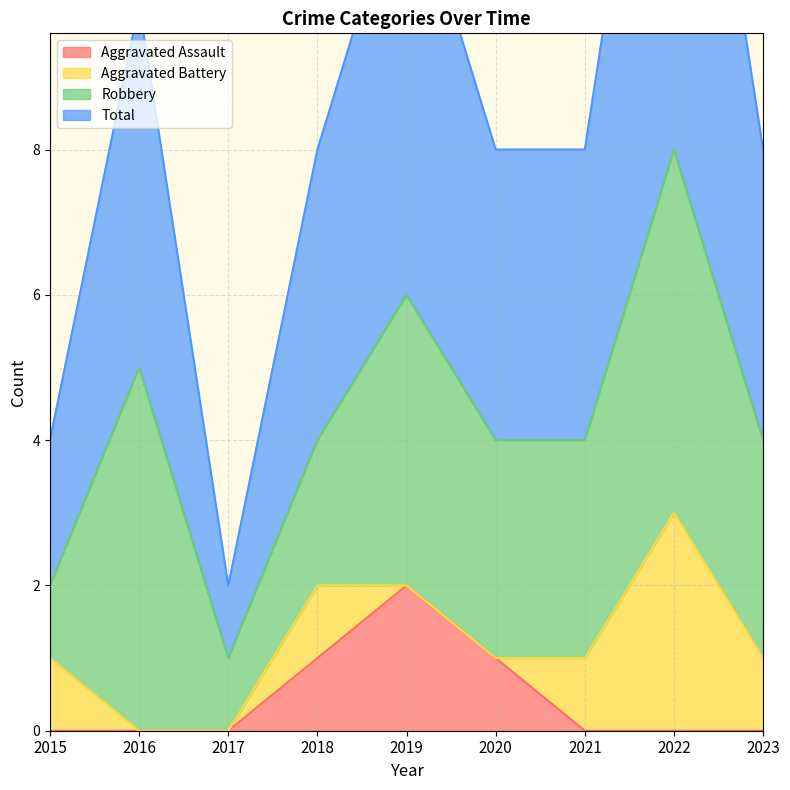

Which series has the widest spread of values?

Total